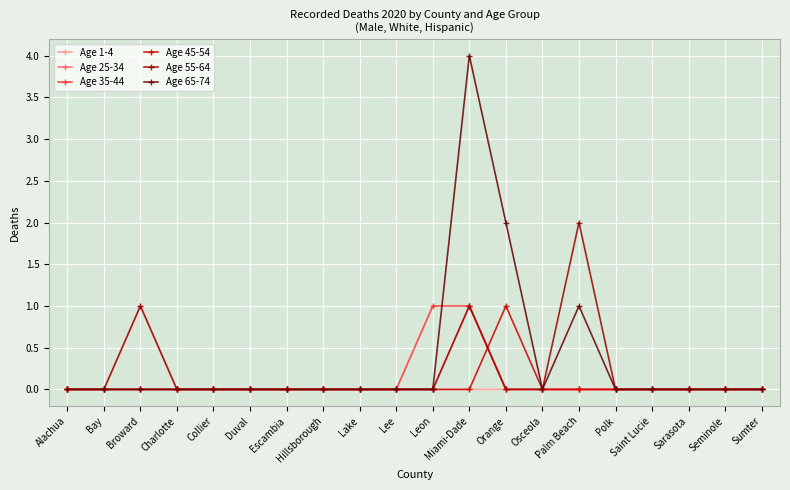

The value of Age 1-4 at Bay is -1. True or false?

False